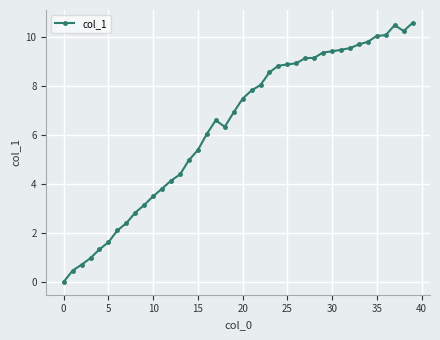

What is the difference between the maximum and minimum values?

10.6